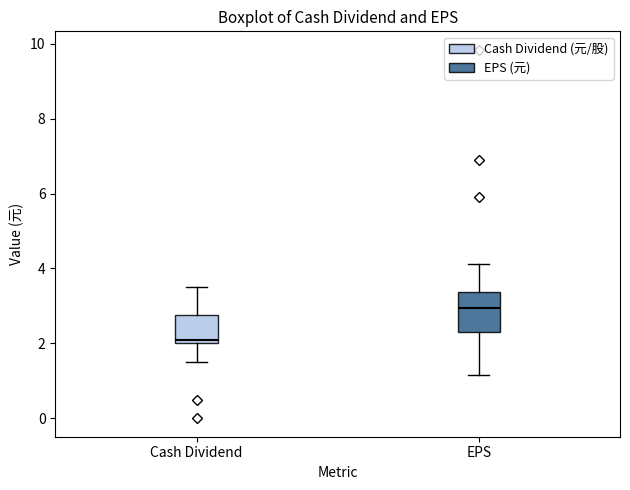

Comparing the boxes themselves (not the whiskers), which one is the tallest?

EPS